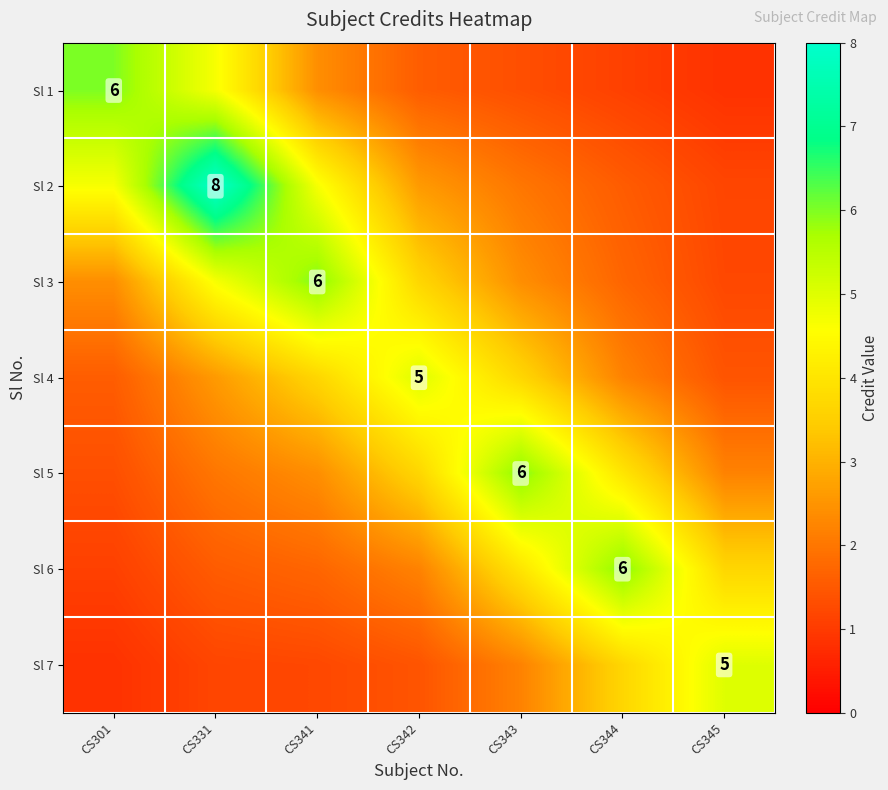

At how many categories does at least one series exceed 1?

7